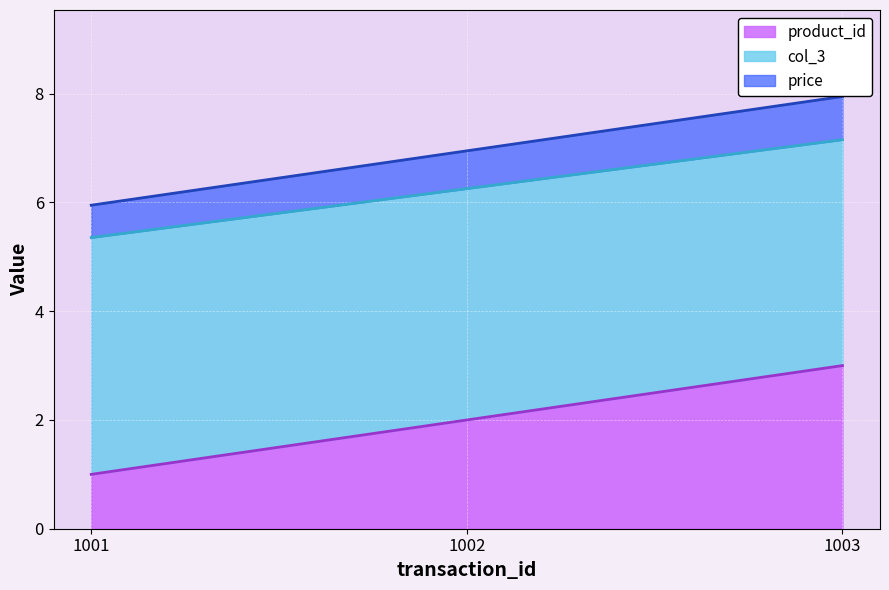

Count the number of categories in the chart.

3